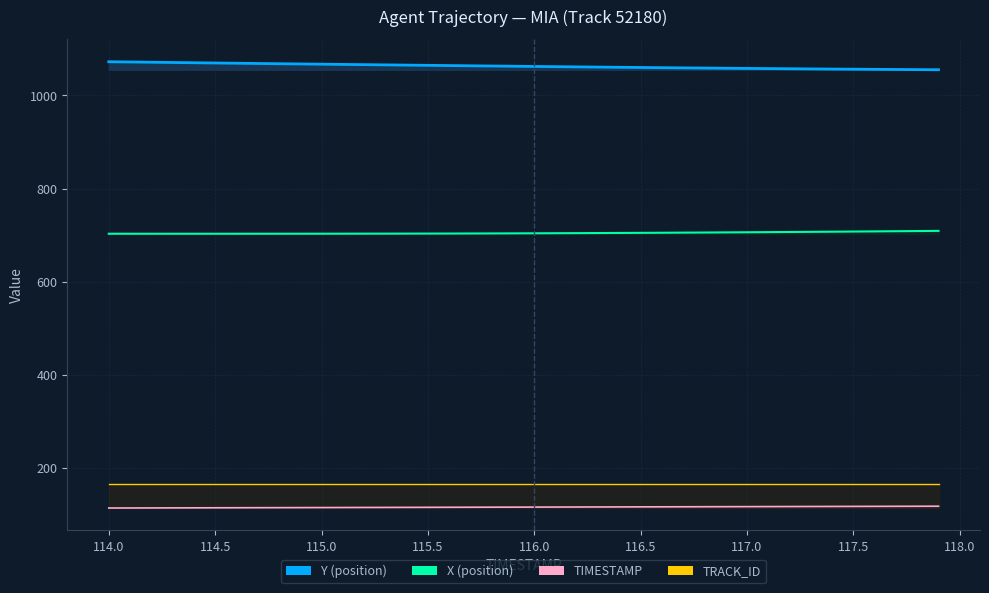

What is the sum of all Y values?

42513.3